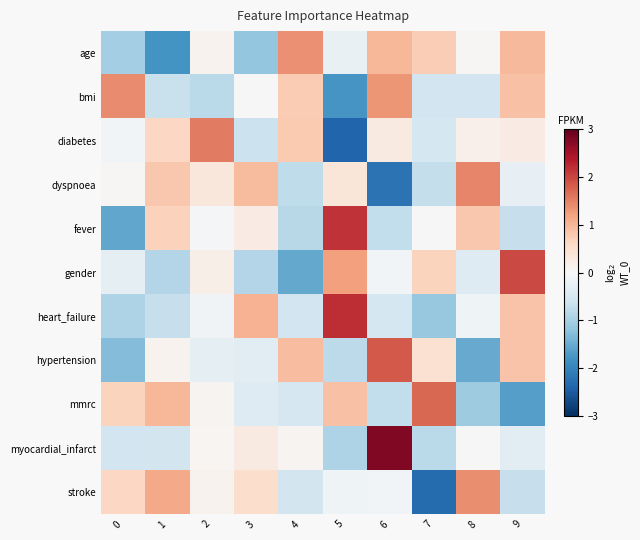

At which category is the sum across all series the highest?

6